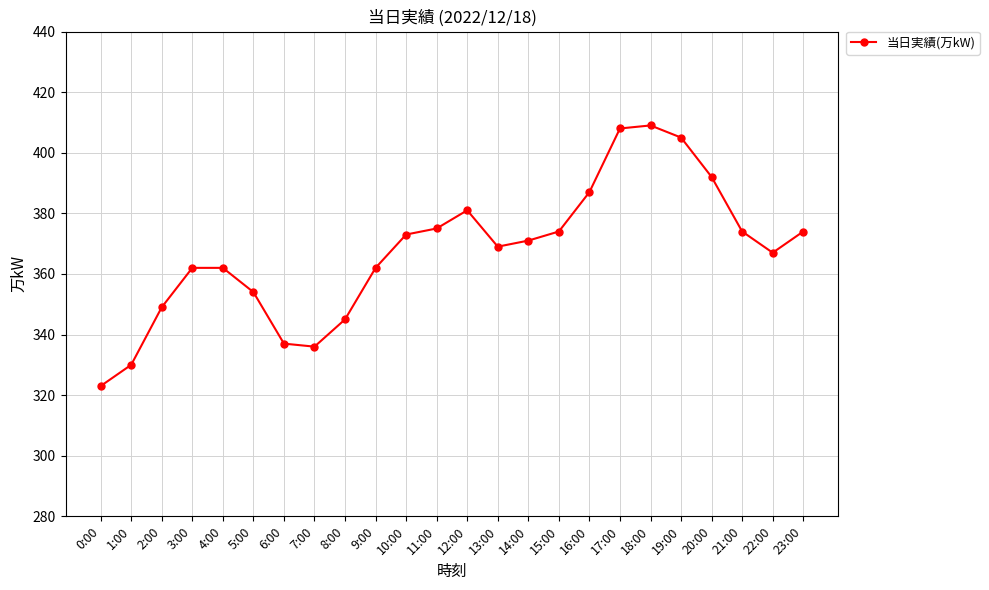

What is the difference between the values at 2:00 and 6:00?

12